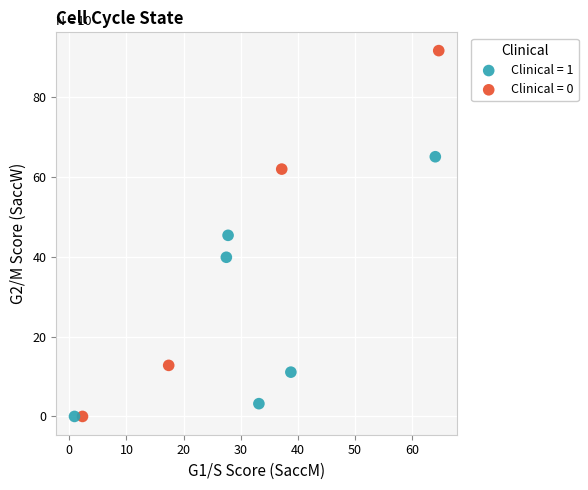

Which series has the widest spread of Y values?

Clinical = 0